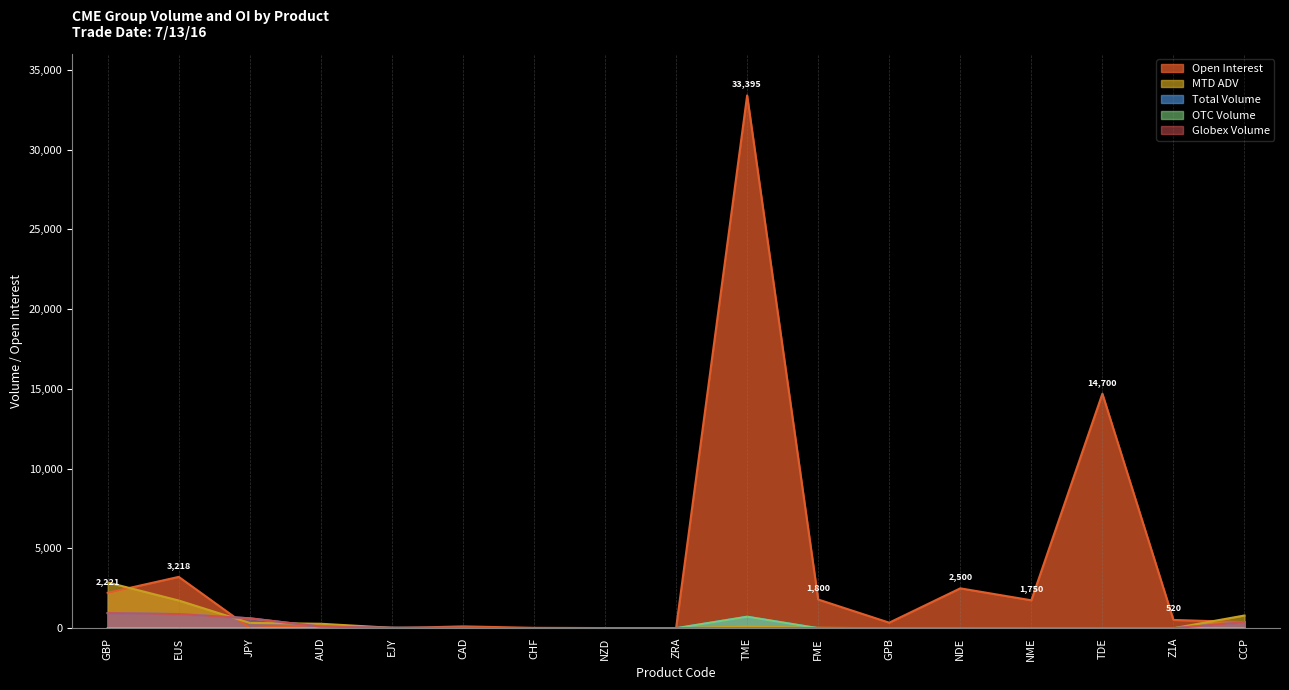

What is the label of the 1st point from the right?

CCP